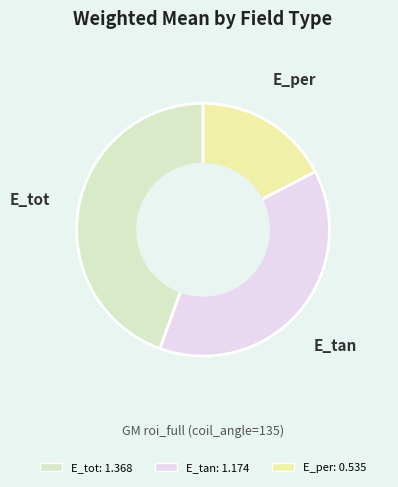

Which category has the smallest portion of the pie?

E_per